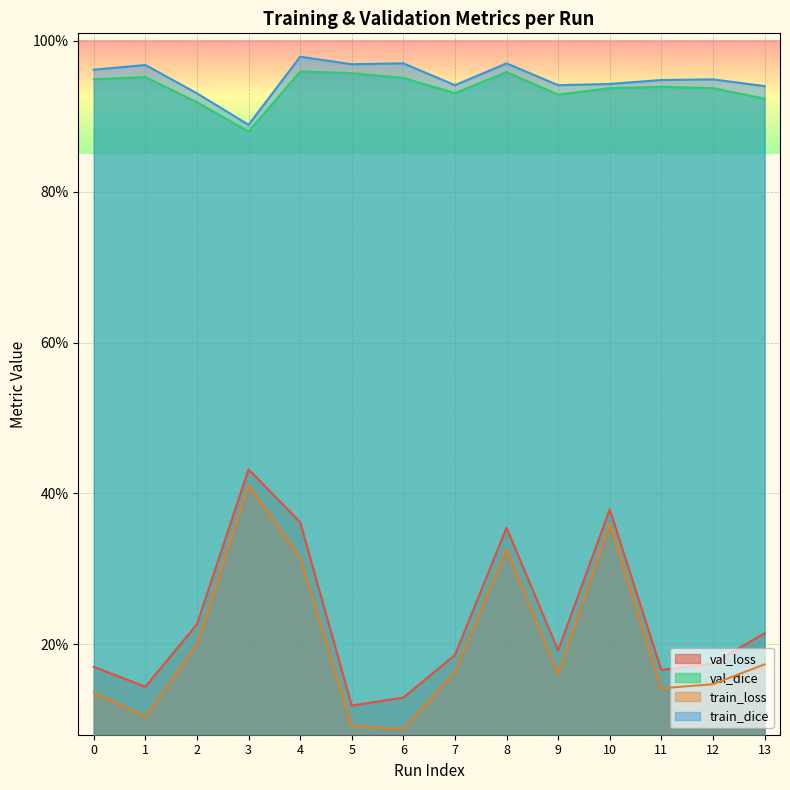

Which has a higher value, 10 or 11?

10